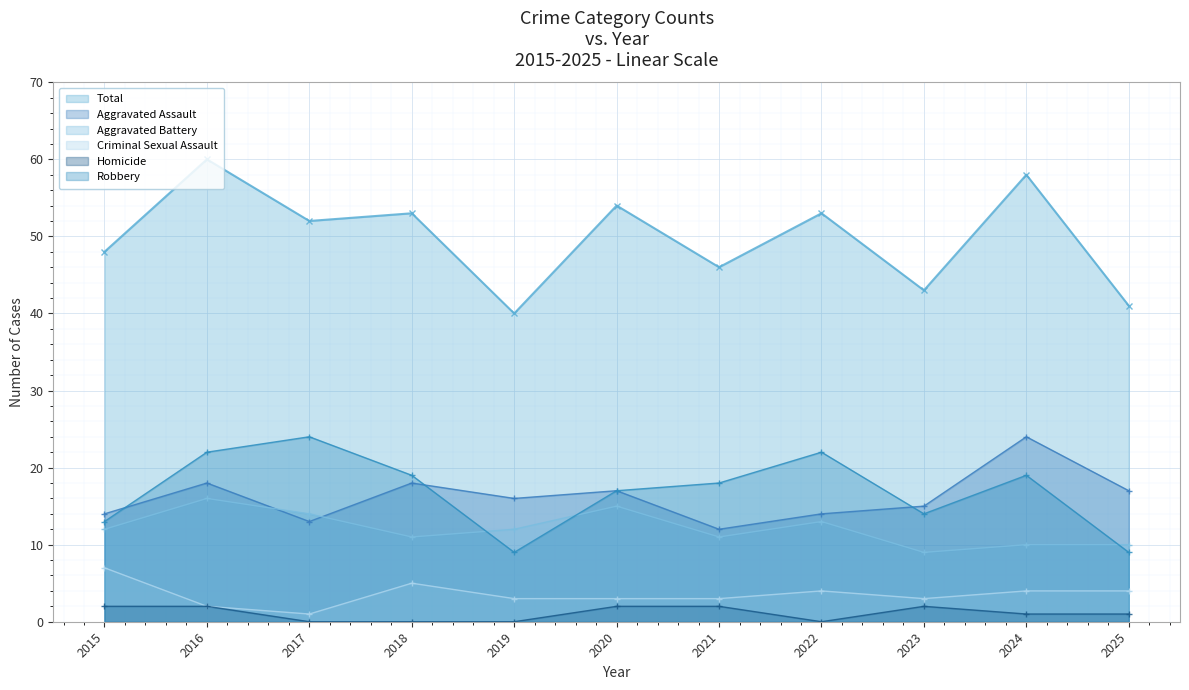

Rank the series by their maximum value, from lowest to highest.

Homicide, Criminal Sexual Assault, Aggravated Battery, Aggravated Assault, Robbery, Total